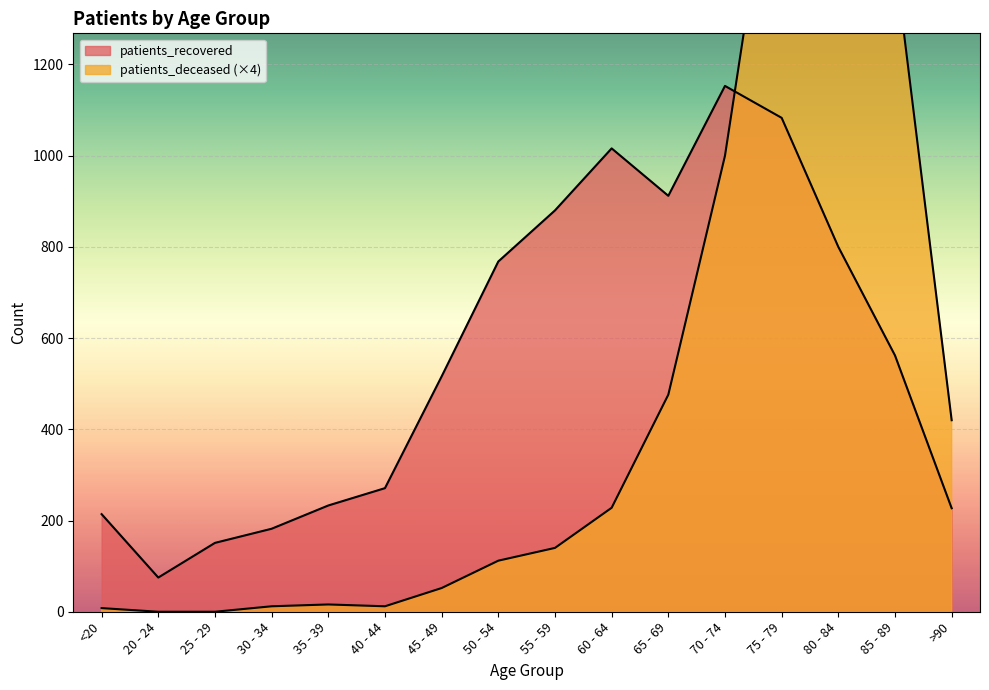

Where is the first local maximum for patients_deceased?

35 - 39